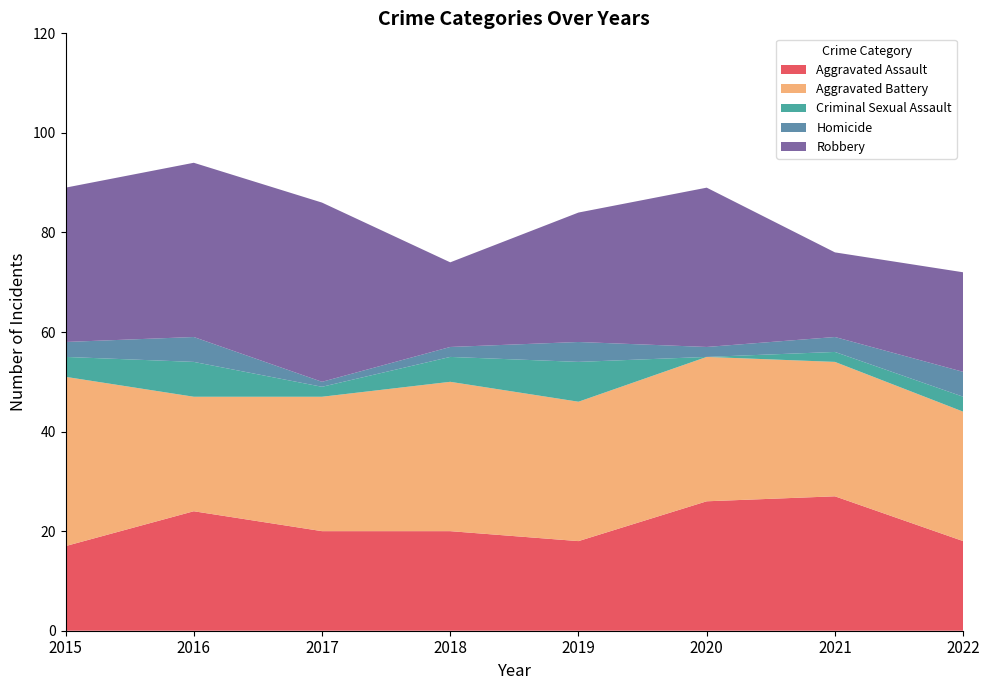

Reading right to left, list all the values displayed in this chart.

Aggravated Assault: 18	27	26	18	20	20	24	17
Aggravated Battery: 26	27	29	28	30	27	23	34
Criminal Sexual Assault: 3	2	0	8	5	2	7	4
Homicide: 5	3	2	4	2	1	5	3
Robbery: 20	17	32	26	17	36	35	31